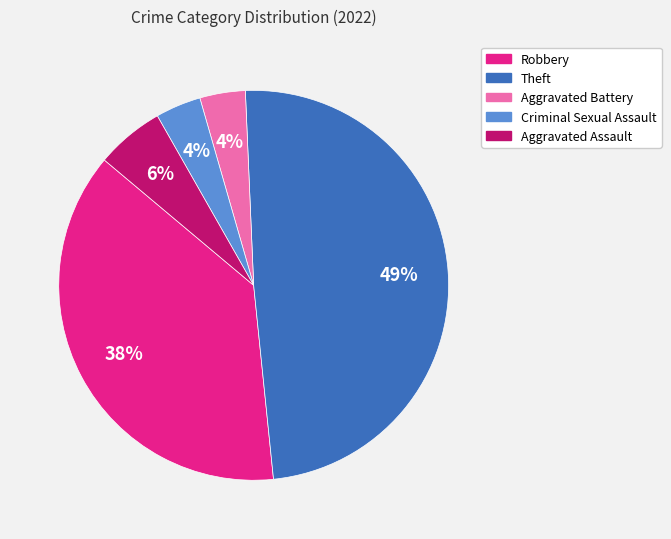

Is there any slice that represents more than half of the pie?

No